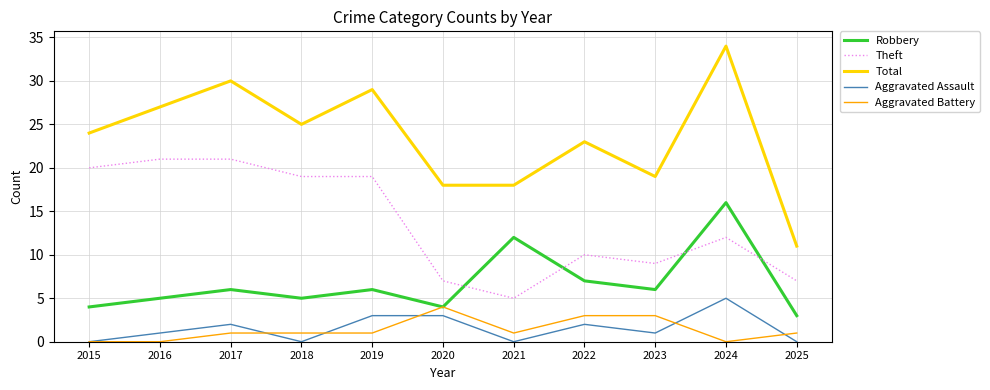

The Theft series shows 5 at 2020. True or false?

False